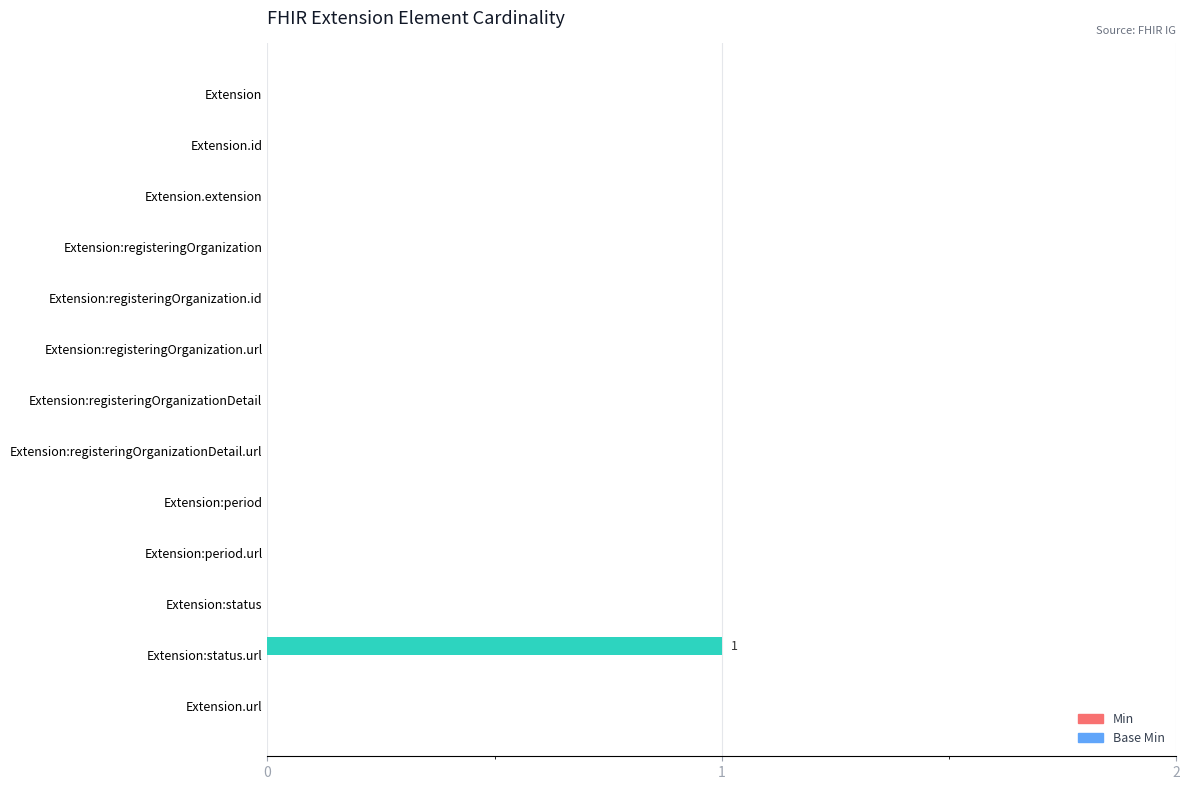

The value at Extension:registeringOrganizationDetail.url is -1. True or false?

False